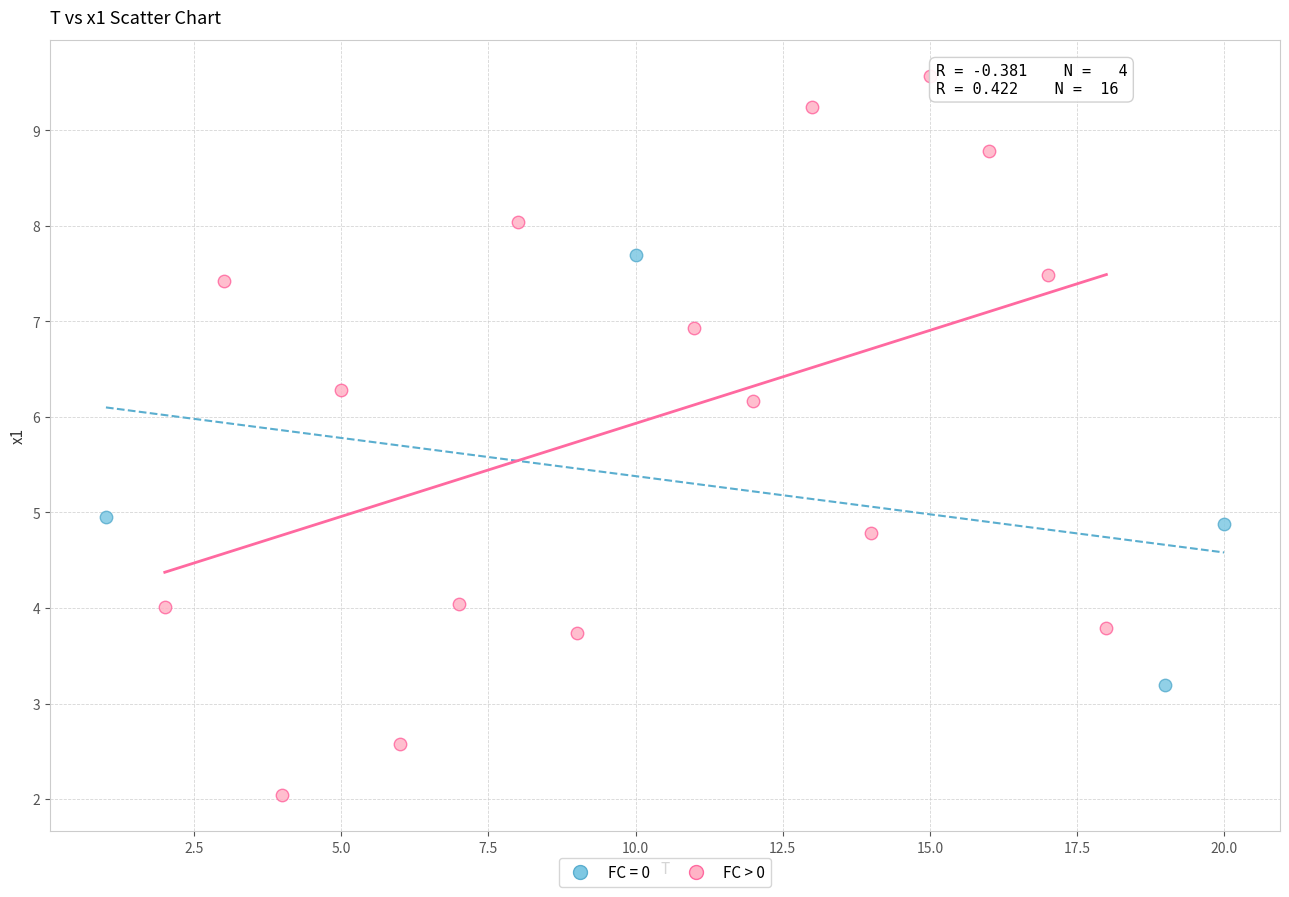

Which series has the largest Y range (max minus min)?

FC > 0